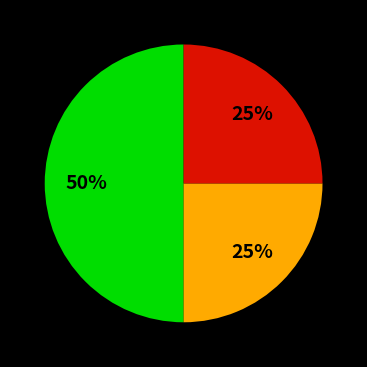

To the nearest percent, what is the average slice percentage?

33%